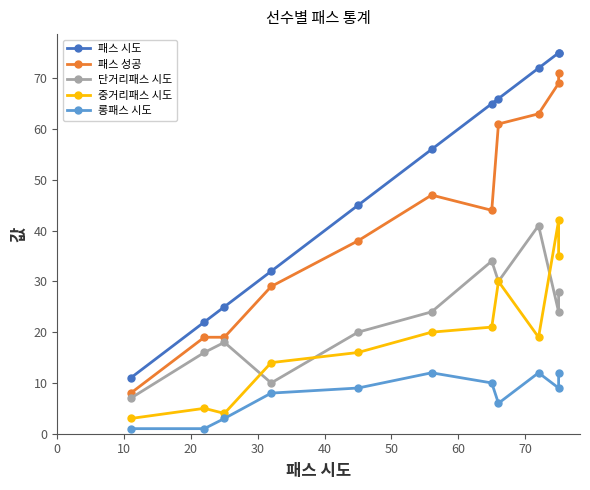

True or false: 패스 시도 and 패스 성공 cross at least once.

False